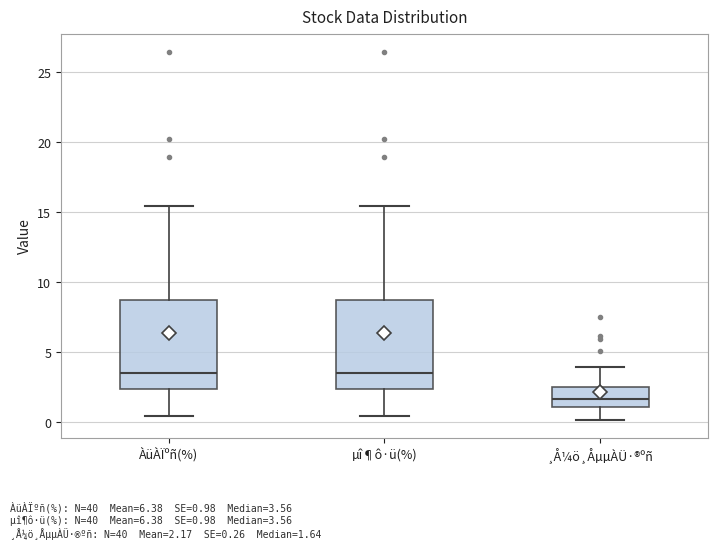

Where does the lower whisker of the box for ÀüÀÏºñ(%) end on the y-axis? The values are not printed on the chart, so give them approximately, as read against the axis.

0.5